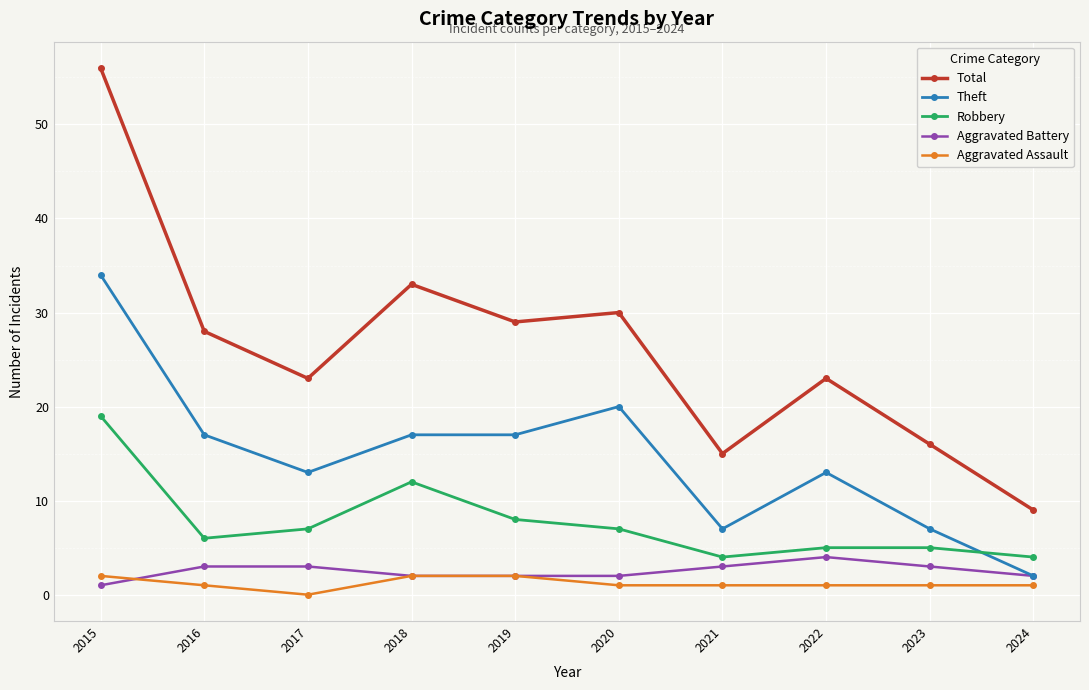

The Robbery series shows 6 at 2024. True or false?

False